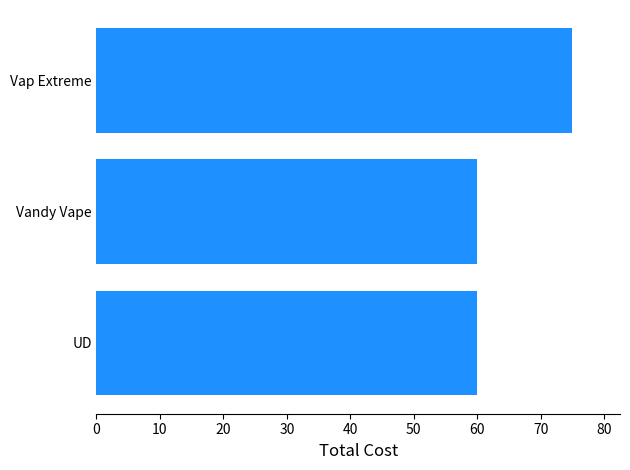

Which category has the highest value across all series?

Vap Extreme